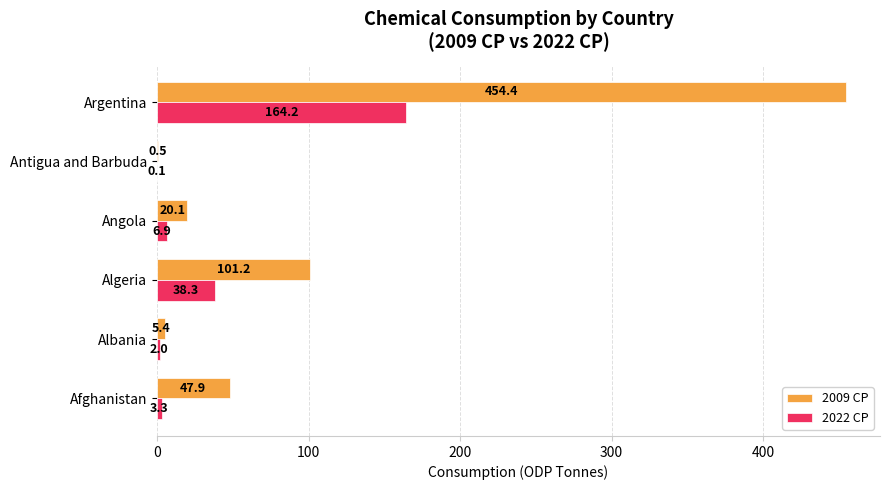

The value of 2022 CP at Algeria is 38.3. True or false?

True